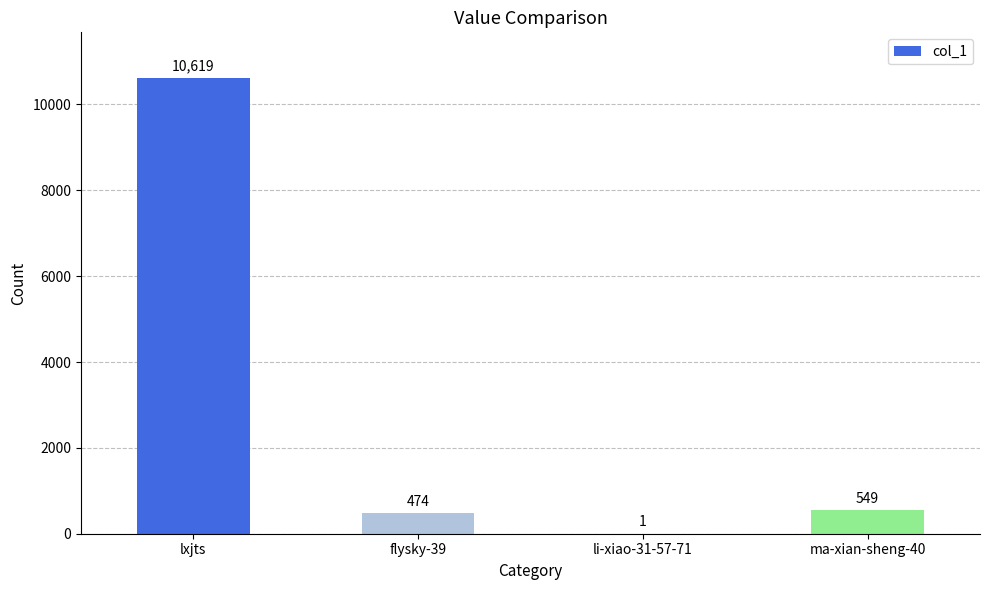

Reading left to right, transcribe all the data shown in this chart.

lxjts=10619	flysky-39=474	li-xiao-31-57-71=1	ma-xian-sheng-40=549